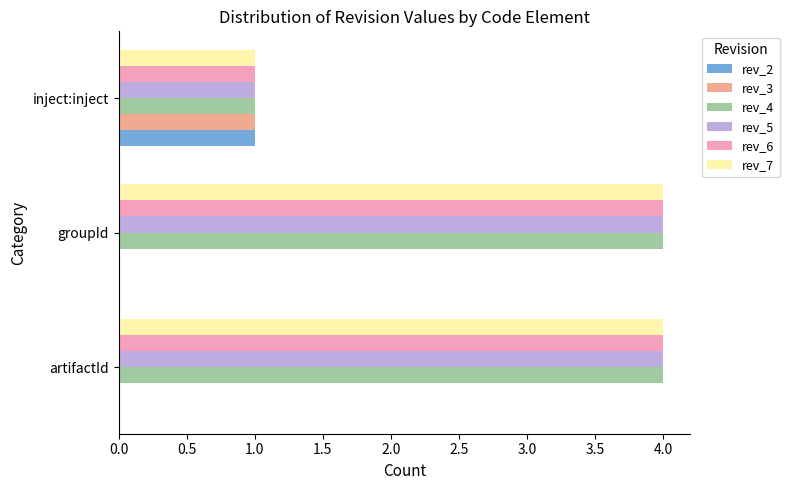

At which label is rev_5 closest to 2?

inject:inject